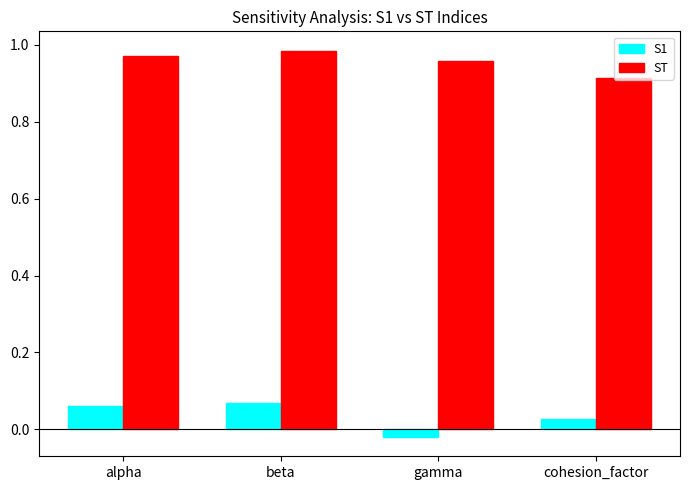

At which category is the sum across all series the highest?

beta